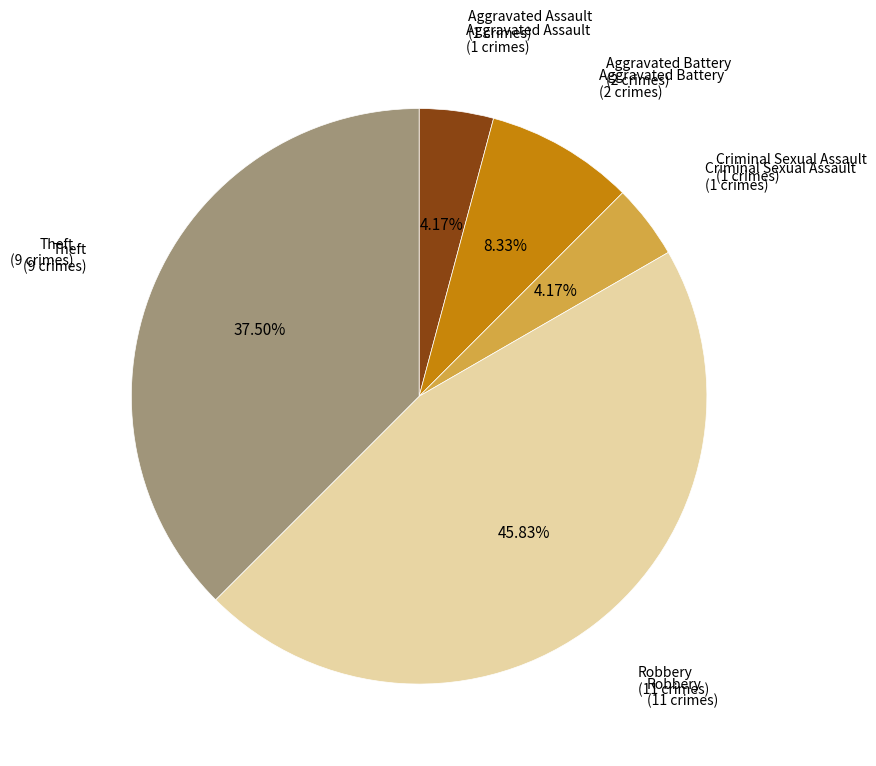

Which category has the biggest portion of the pie?

Robbery